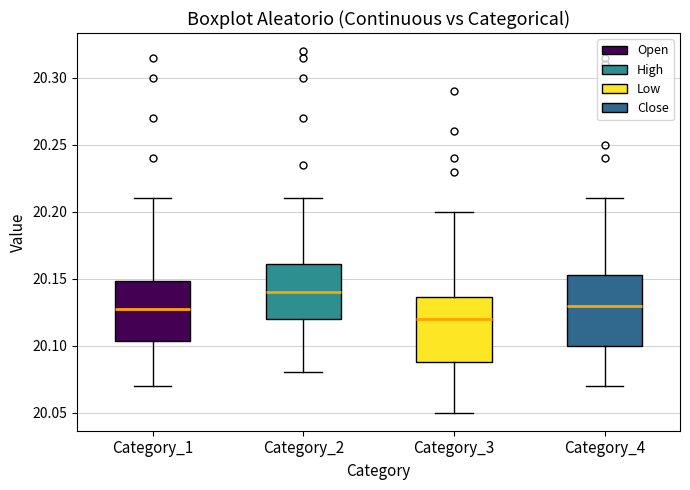

Reading left to right, transcribe this box plot: for each box, give where its median line is, the range the box spans, and where its two whiskers end, as read against the y-axis. The values are not printed on the chart, so give them approximately, as read against the axis.

Category_1: median 20.130, box 20.105 to 20.150, whiskers 20.070 to 20.210
Category_2: median 20.140, box 20.120 to 20.160, whiskers 20.080 to 20.210
Category_3: median 20.120, box 20.090 to 20.135, whiskers 20.050 to 20.200
Category_4: median 20.130, box 20.100 to 20.155, whiskers 20.070 to 20.210